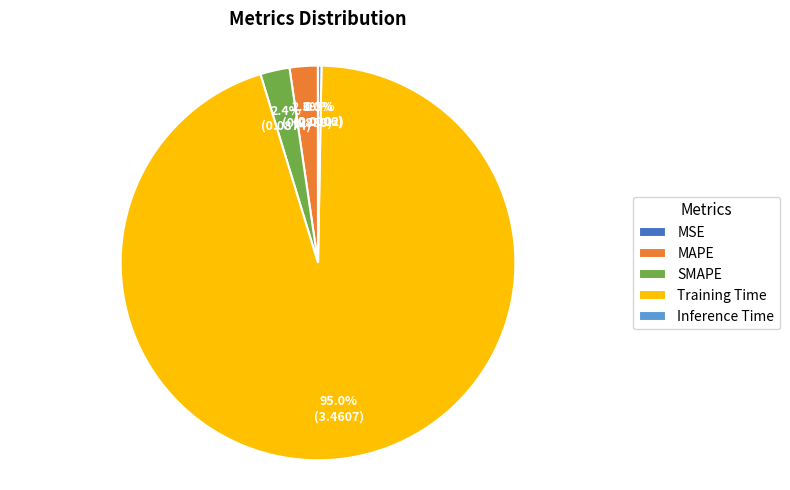

Which has a higher value, Training Time or Inference Time?

Training Time